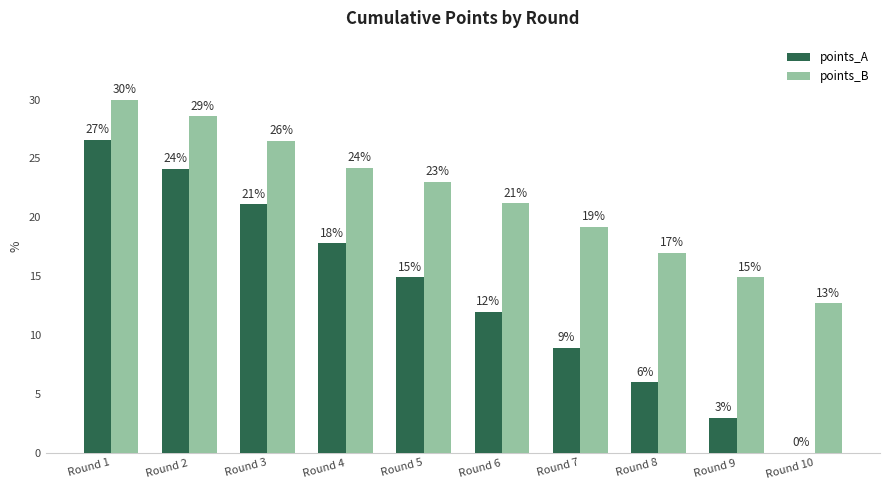

Which series has the largest range (max minus min)?

points_A